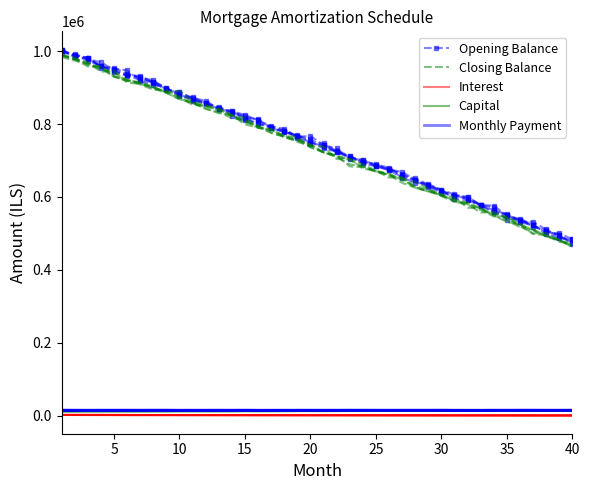

The Interest series shows 3265.3 at 10. True or false?

False